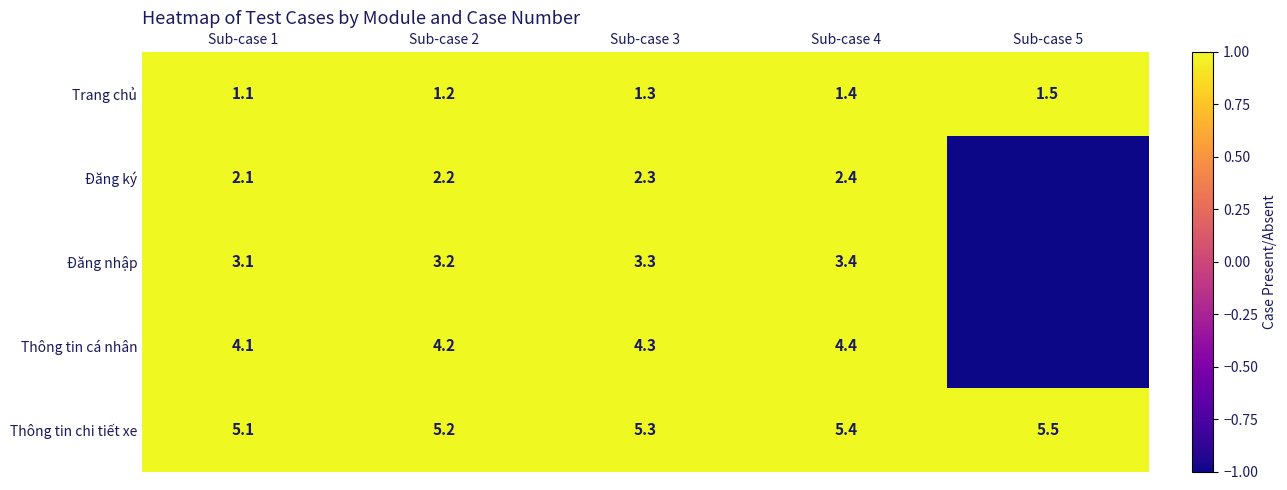

What is the maximum value for Thông tin chi tiết xe?

5.5